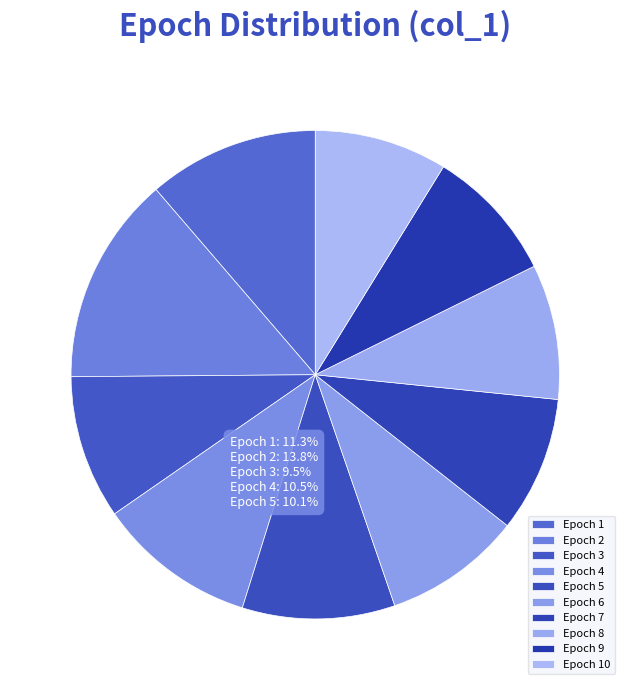

What is the smallest slice in the pie chart?

10